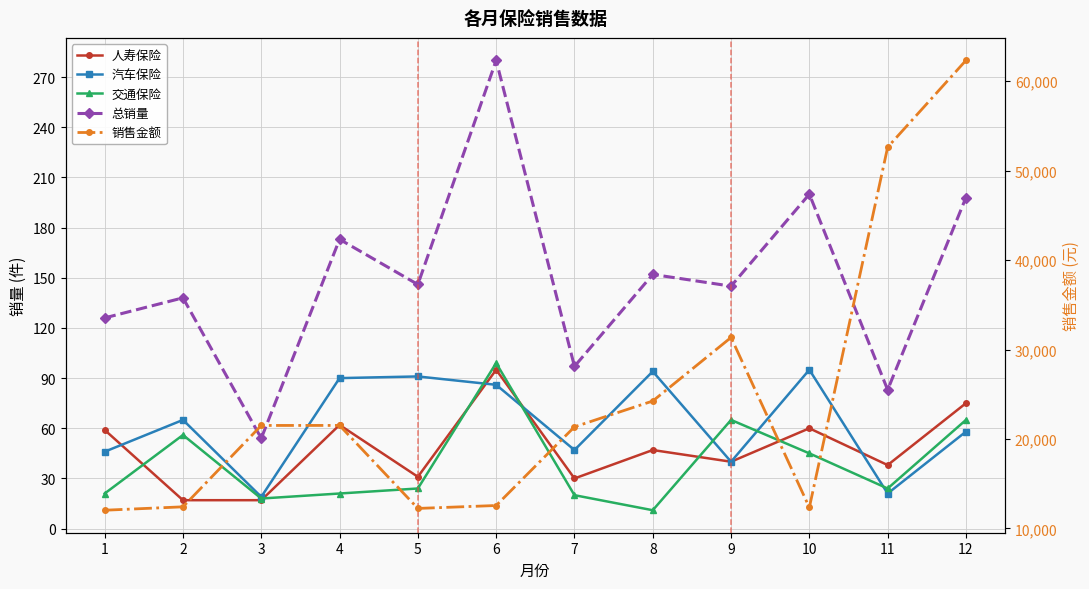

How many categories are shown in the chart?

12